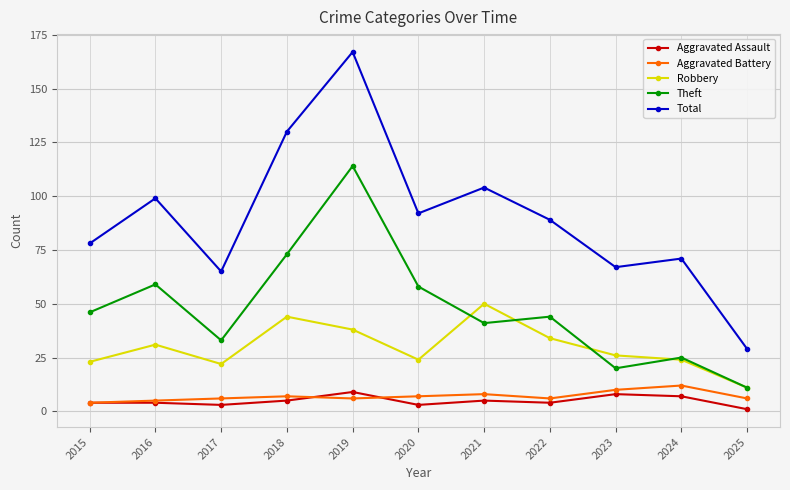

How many series are shown in this chart?

5